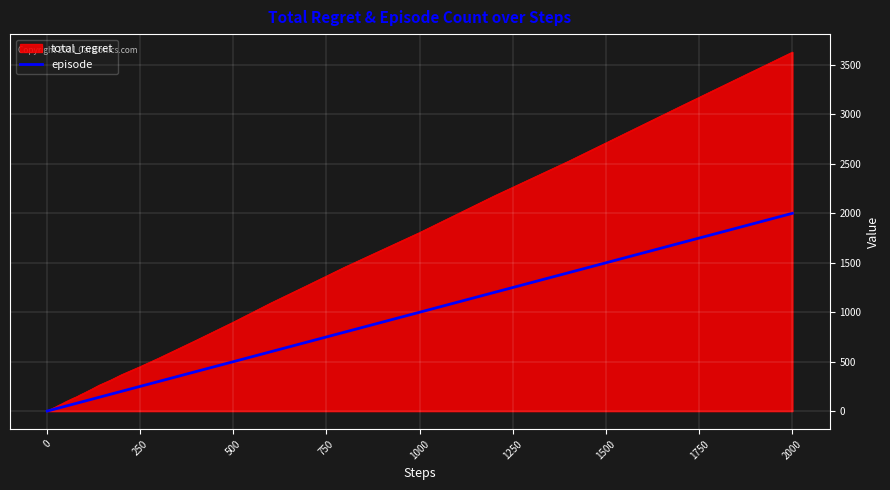

What is the maximum value for total_regret?

3630